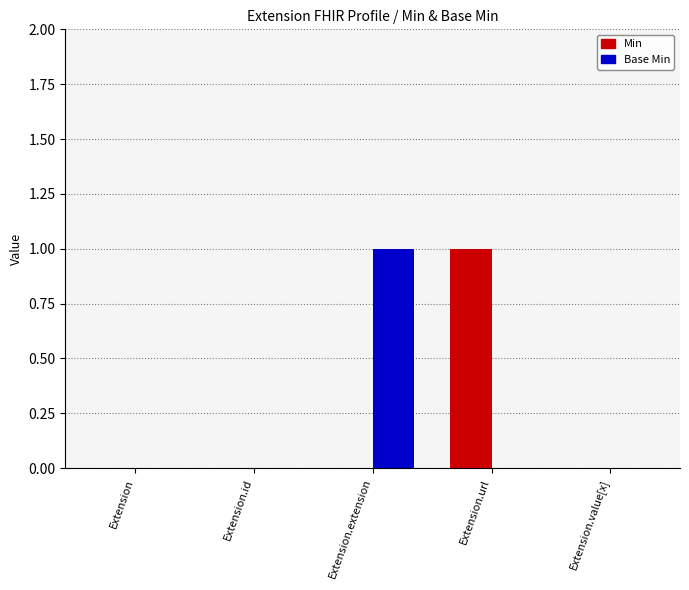

What are all the series names shown in the legend?

Min, Base Min